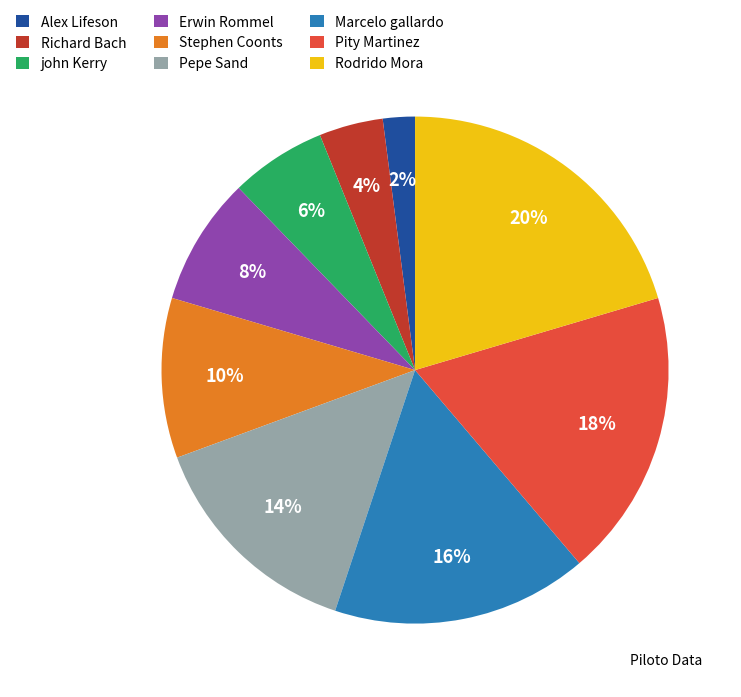

Approximately how many times larger is the value at Alex Lifeson compared to Stephen Coonts?

0.2